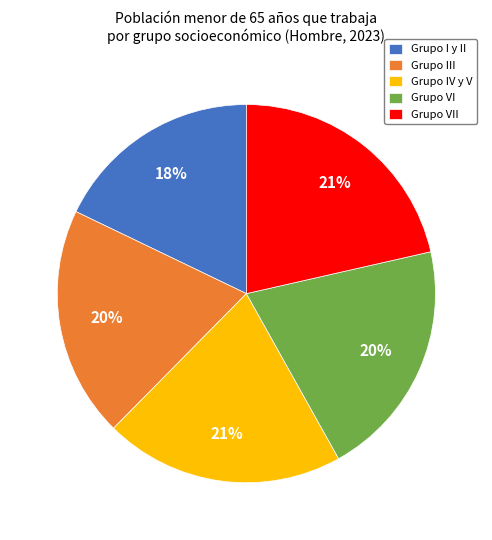

Is the sum of Grupo VI and Grupo VII greater than half?

No